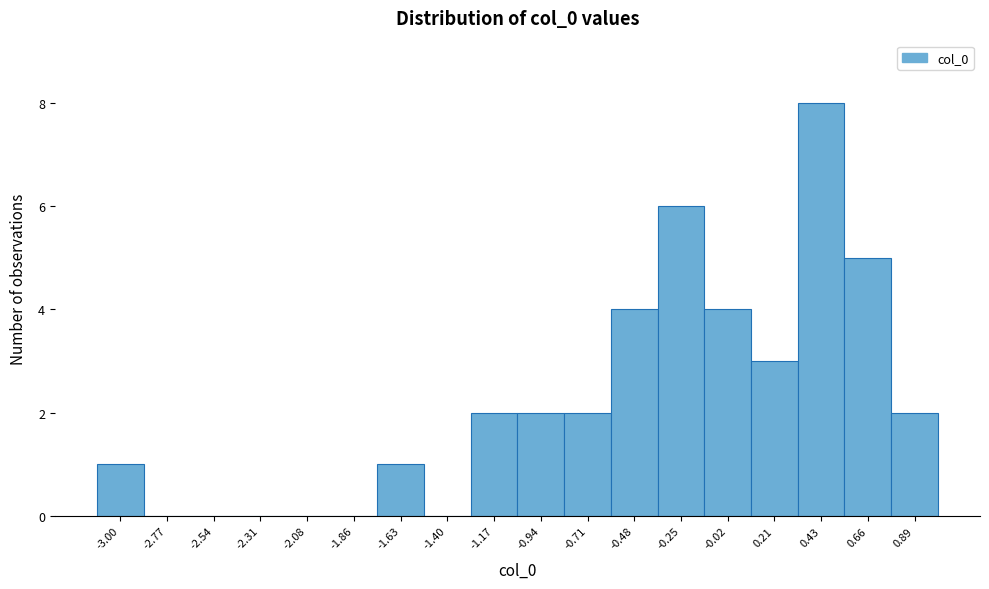

Reading right to left, extract all data points from this chart.

0.89=2	0.66=5	0.43=8	0.21=3	-0.02=4	-0.25=6	-0.48=4	-0.71=2	-0.94=2	-1.17=2	-1.40=0	-1.63=1	-1.86=0	-2.08=0	-2.31=0	-2.54=0	-2.77=0	-3.00=1